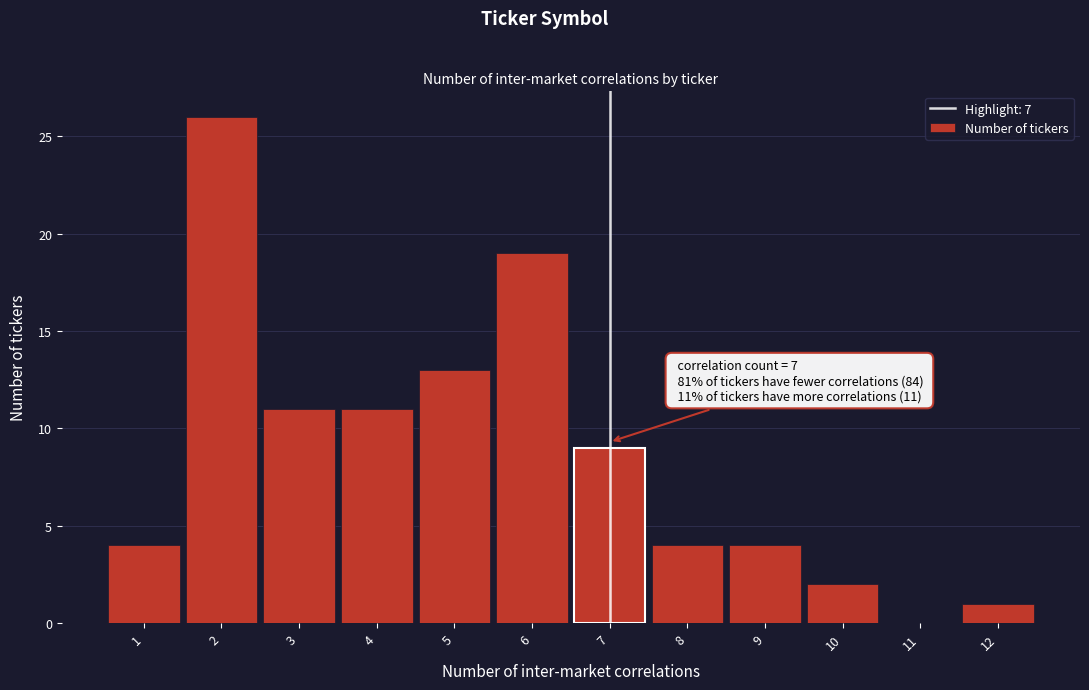

Which range on the x-axis has the tallest bar?

1.5 to 2.5